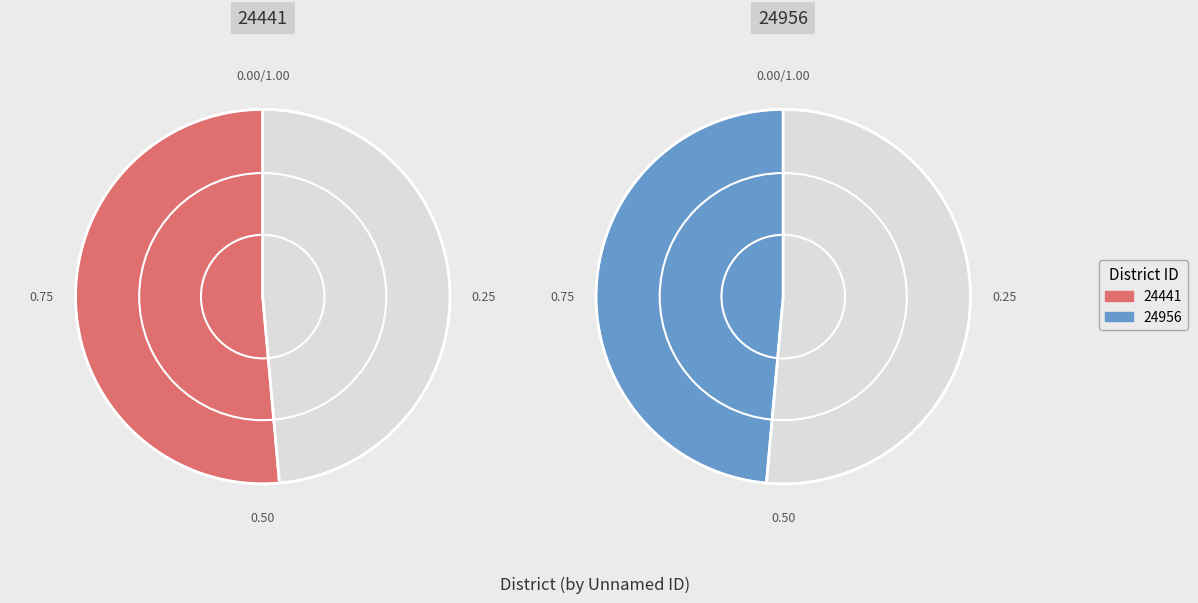

What is the ratio of the value at 24956 to the value at 24441?

0.9